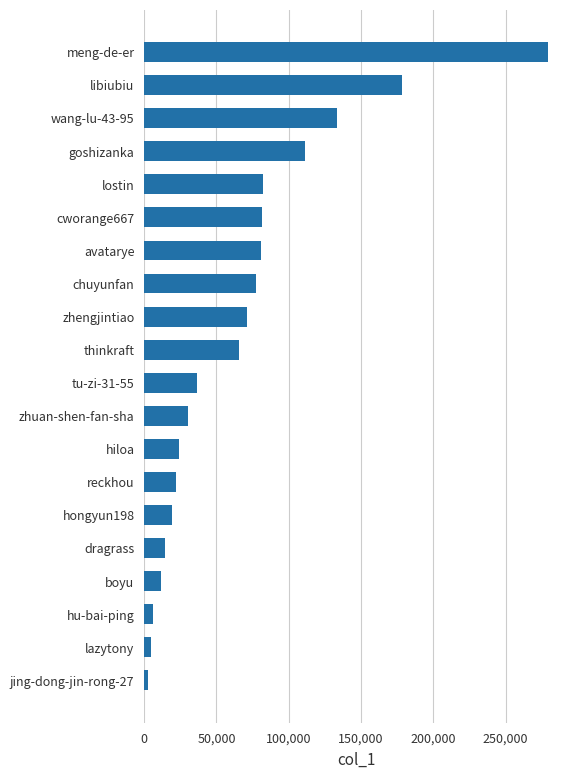

Where is the data nearest to the value 141201?

wang-lu-43-95